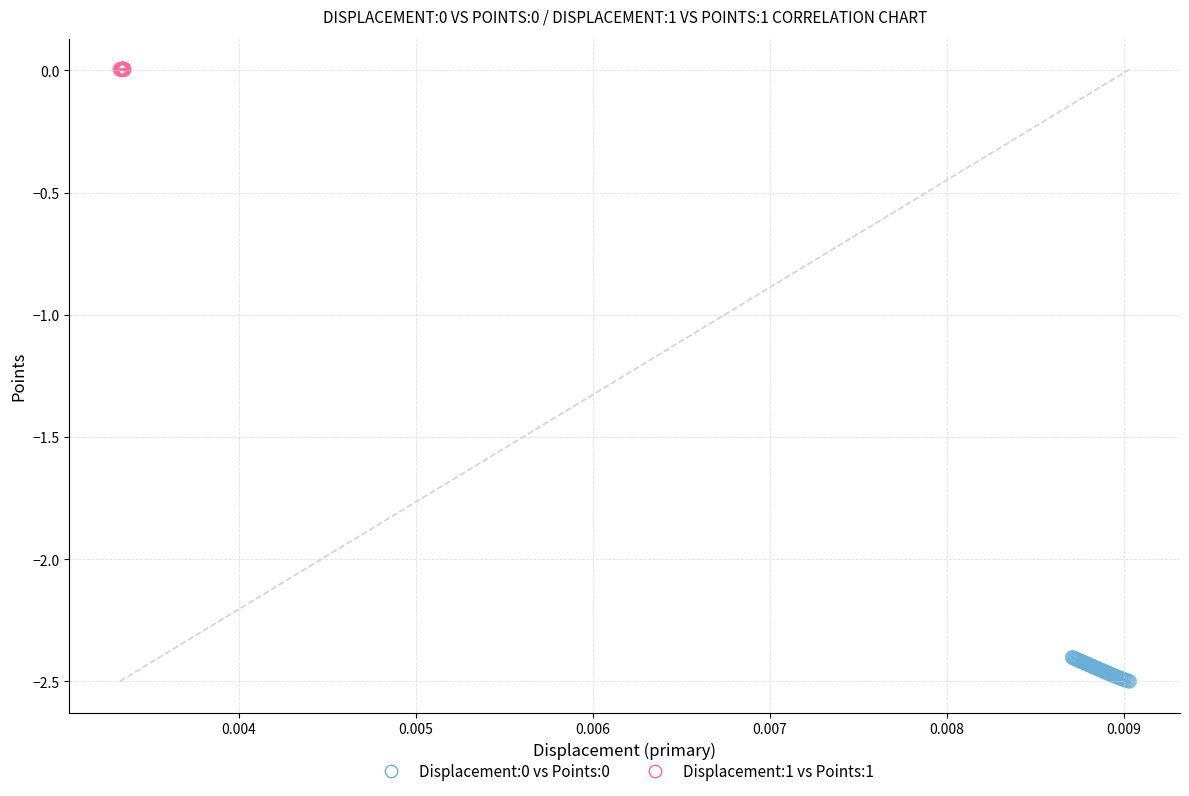

Which series reaches the maximum Y coordinate?

Displacement:1 vs Points:1